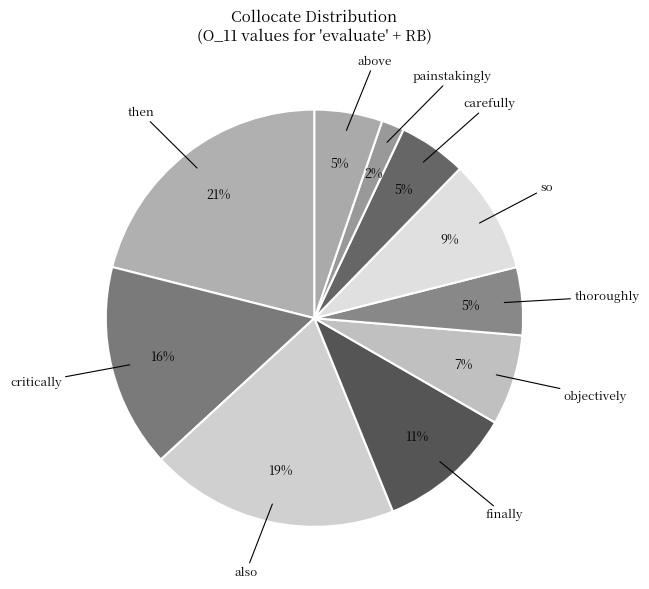

Does carefully represent more than half of the total?

No